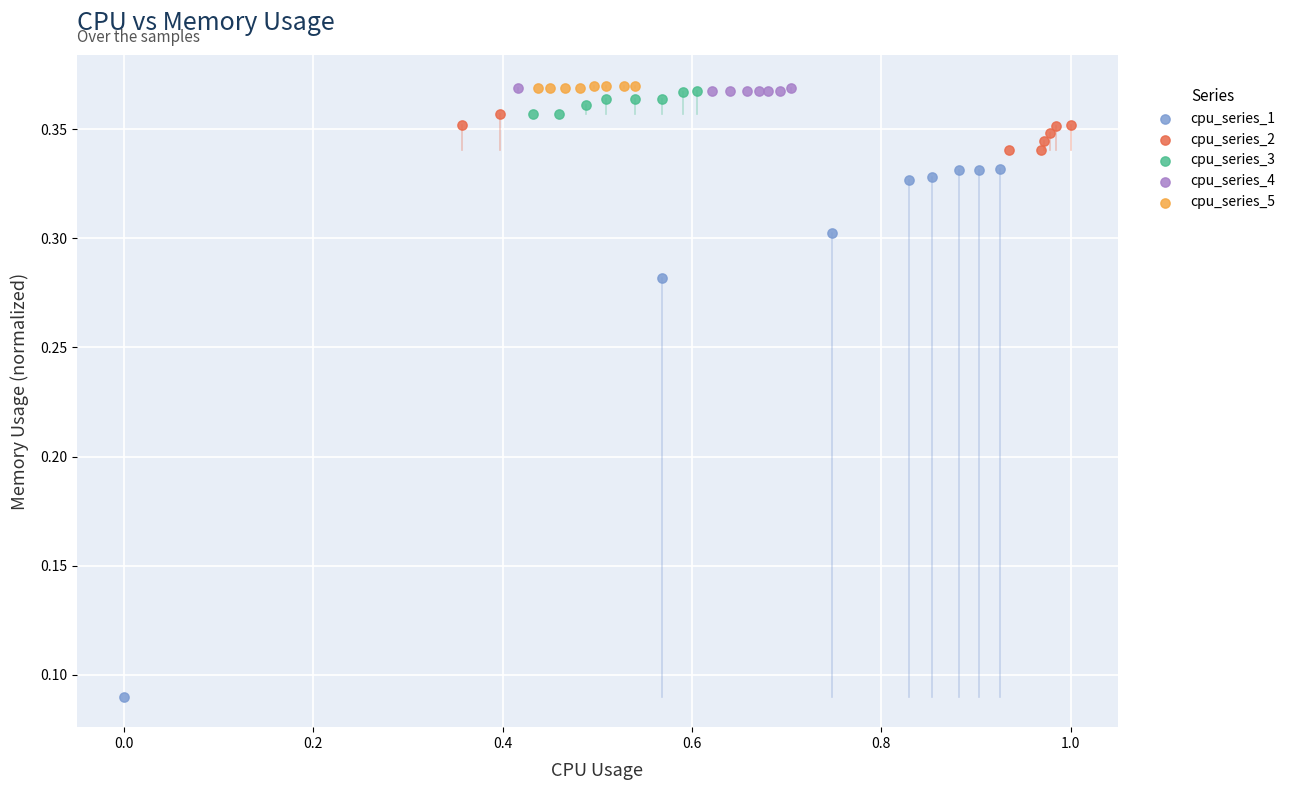

Which series contains the lowest Y value?

cpu_series_1